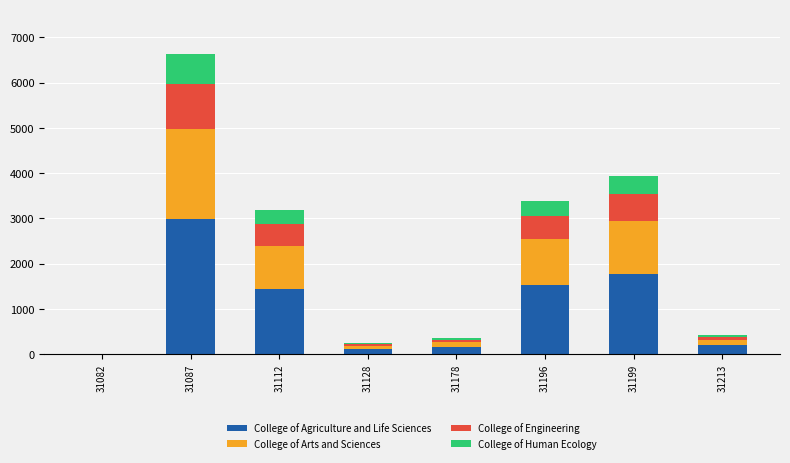

What is the sum of the College of Agriculture and Life Sciences values at 31128 and 31112?

1548.9